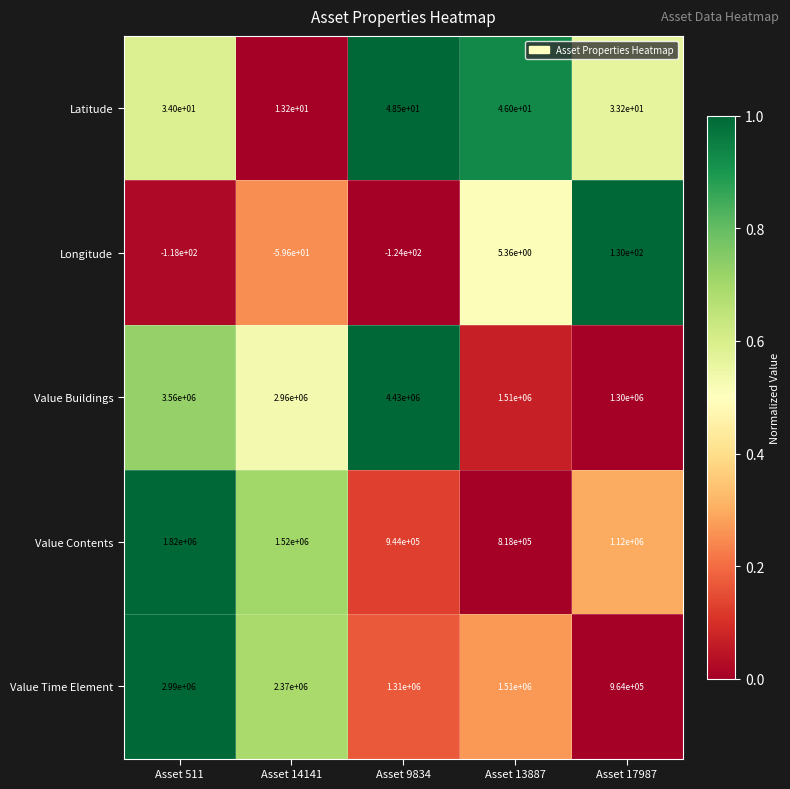

Which series has the largest total across all categories?

Value Buildings